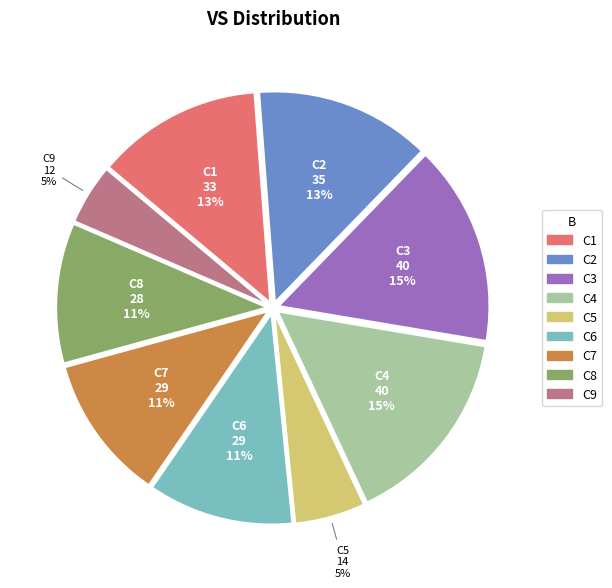

To the nearest percent, what is the combined percentage of C6 and C8?

22%